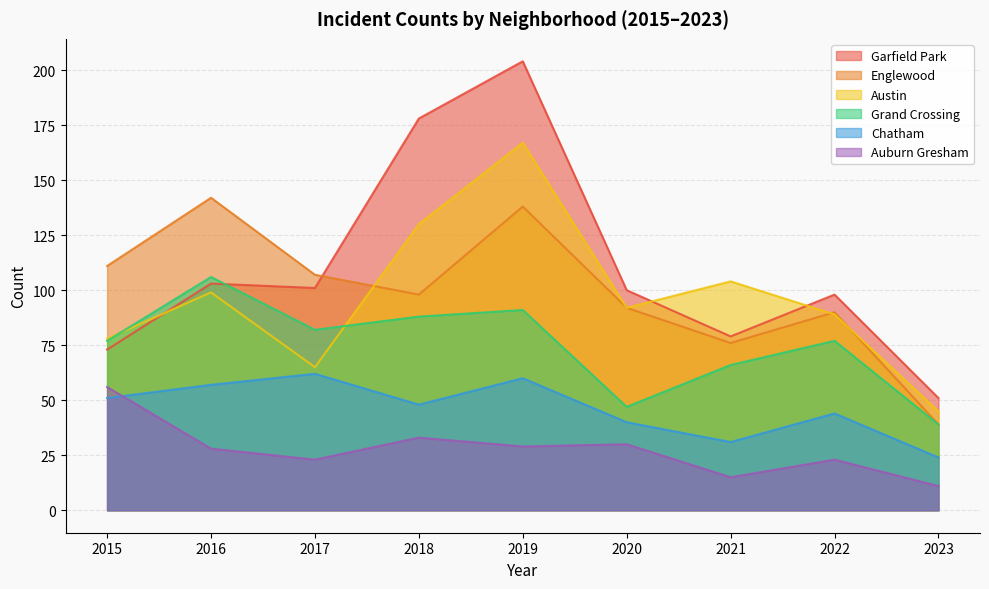

How many lines are shown in the chart?

6